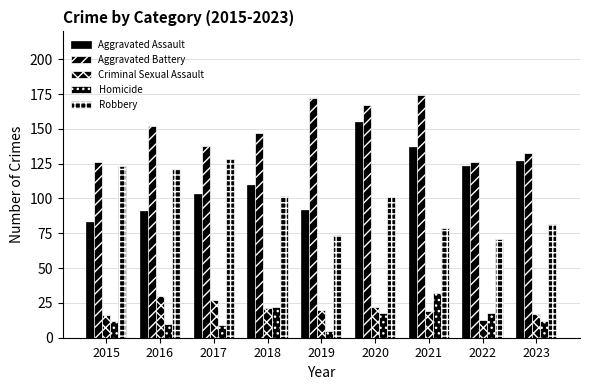

True or false: Aggravated Battery has a value of 126 at 2015.

True